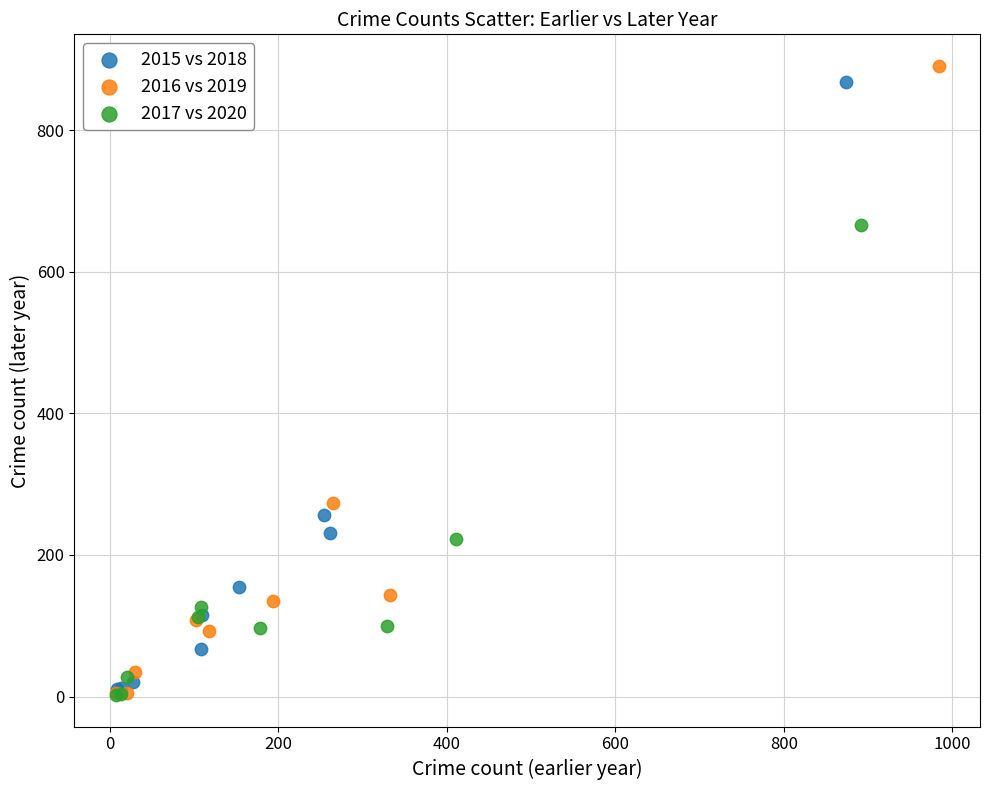

Which series has the widest spread of Y values?

2016 vs 2019